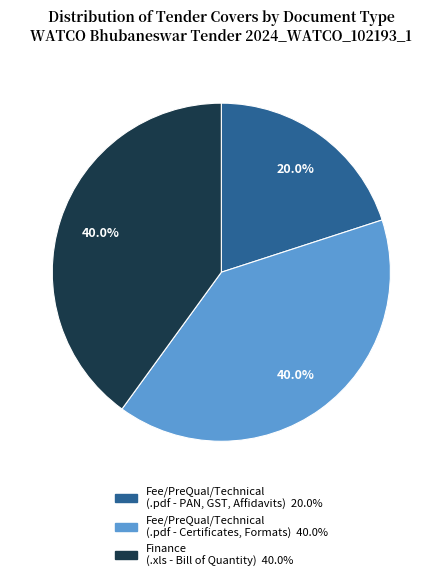

Does any single category account for the majority?

No